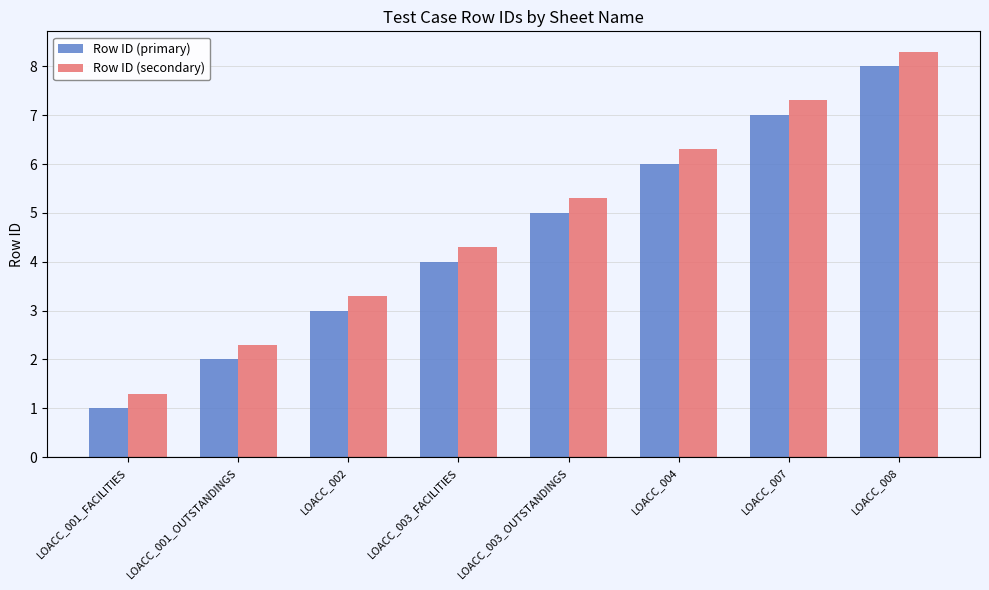

What is the difference between the Row ID (secondary) values at LOACC_001_FACILITIES and LOACC_007?

6.0